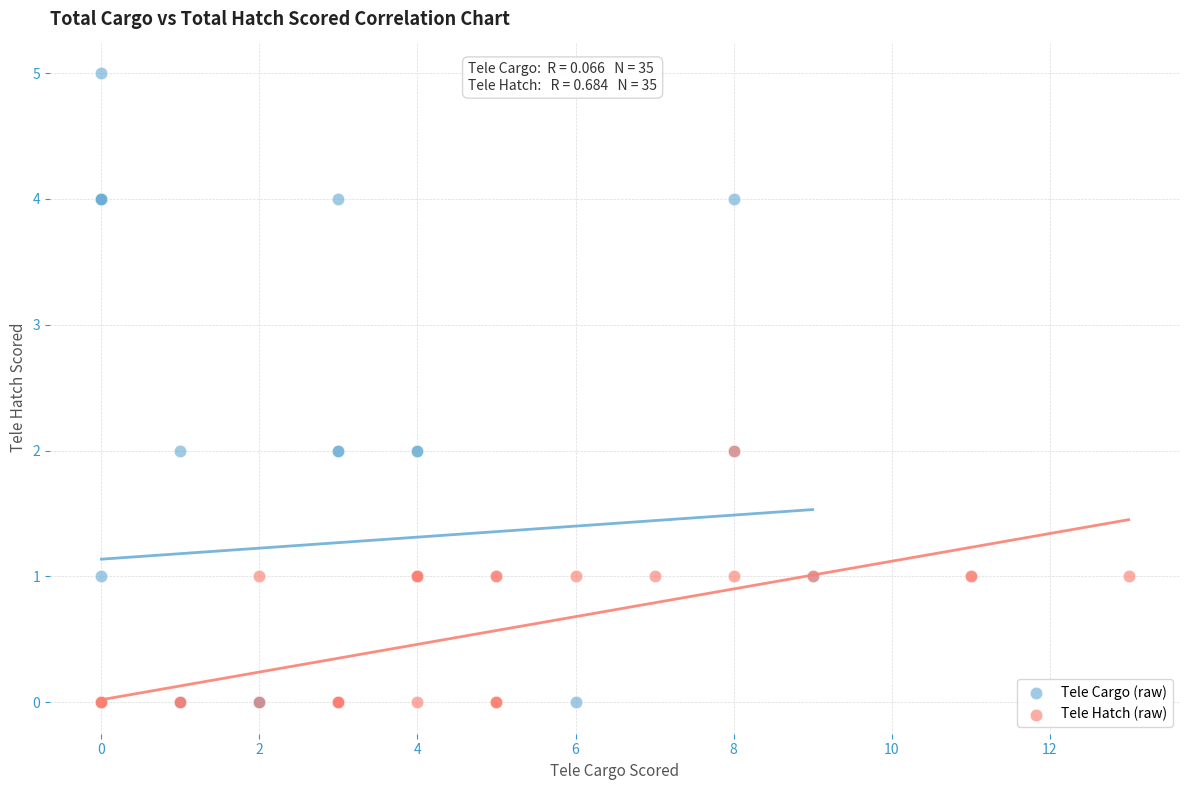

Which series has the largest Y range (max minus min)?

Tele Cargo (raw)